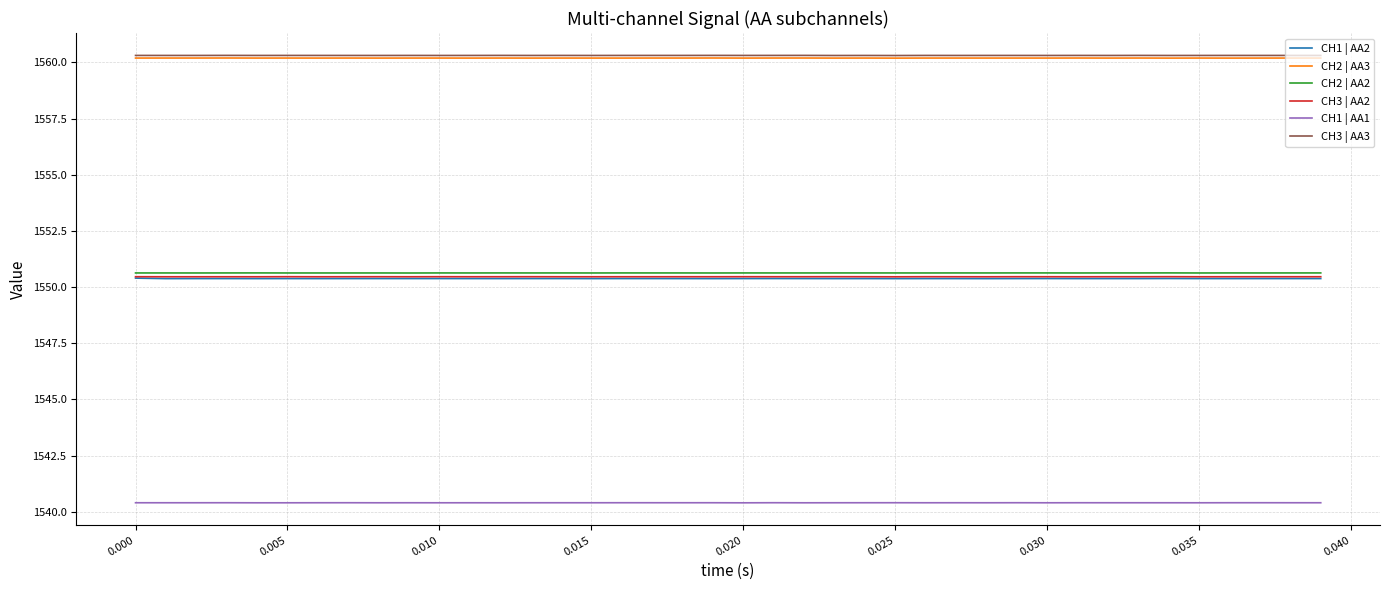

How many series are shown in this chart?

6